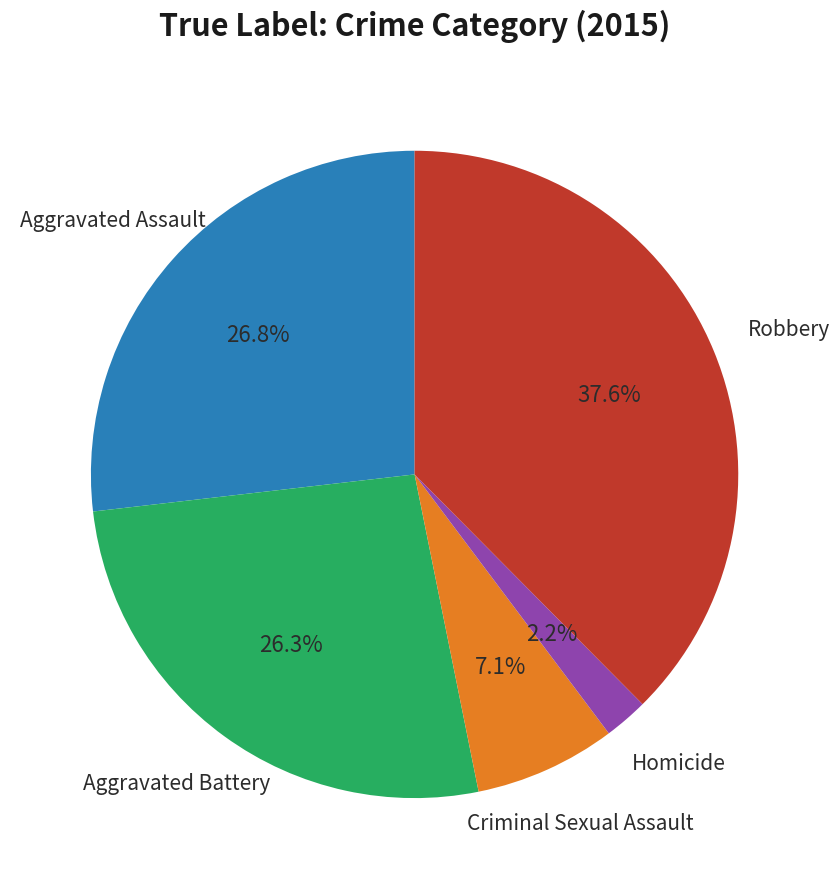

Does any single category account for the majority?

No